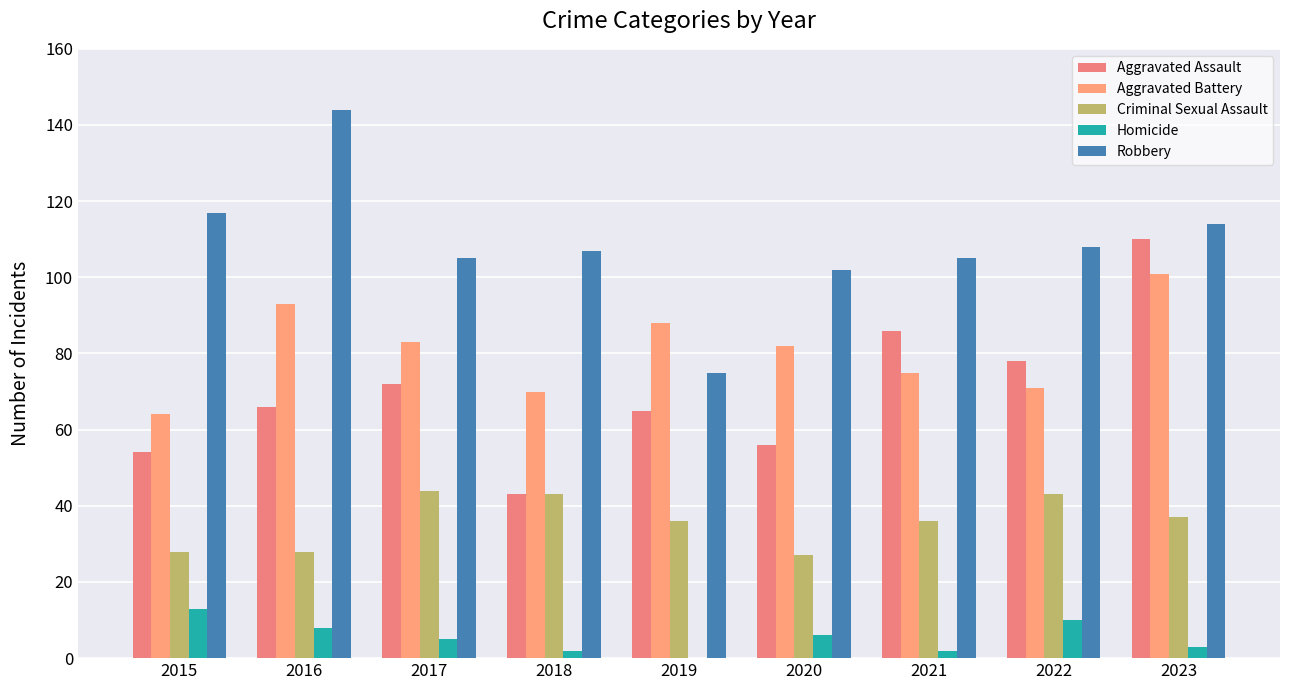

What is the value of the Homicide bar at the 6th from the left?

6